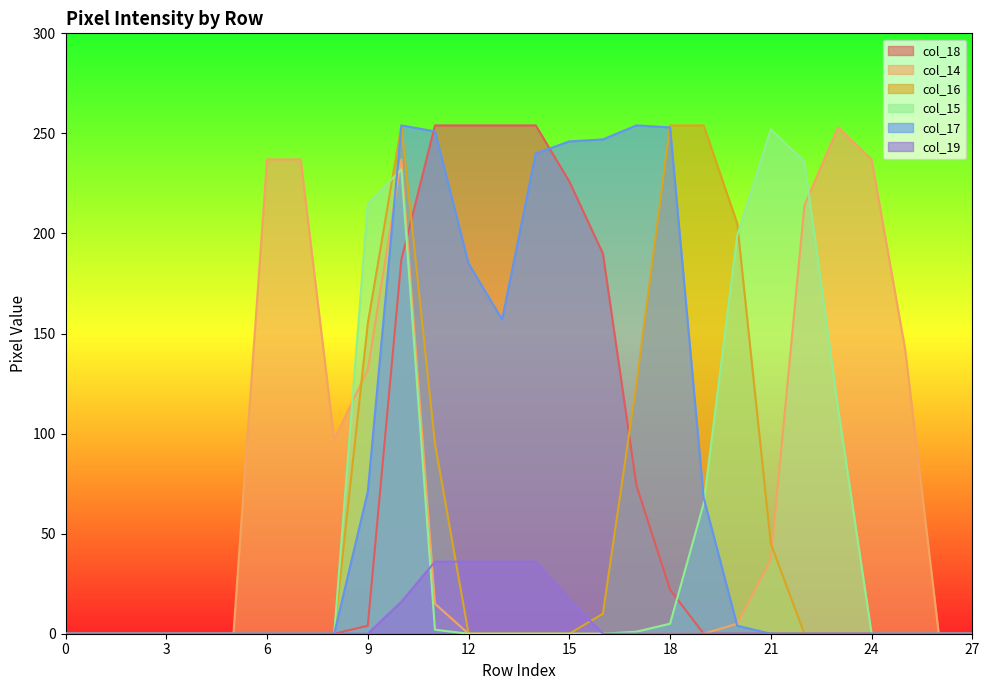

Reading left to right, transcribe all the data shown in this chart.

col_18: 0=0	1=0	2=0	3=0	4=0	5=0	6=0	7=0	8=0	9=4	10=187	11=254	12=254	13=254	14=254	15=226	16=190	17=74	18=22	19=0	20=0	21=0	22=0	23=0	24=0	25=0	26=0	27=0
col_14: 0=0	1=0	2=0	3=0	4=0	5=0	6=237	7=237	8=97	9=132	10=237	11=15	12=0	13=0	14=0	15=0	16=0	17=0	18=0	19=0	20=5	21=37	22=214	23=253	24=237	25=142	26=0	27=0
col_16: 0=0	1=0	2=0	3=0	4=0	5=0	6=0	7=0	8=0	9=155	10=254	11=95	12=0	13=0	14=0	15=0	16=10	17=125	18=254	19=254	20=205	21=45	22=0	23=0	24=0	25=0	26=0	27=0
col_15: 0=0	1=0	2=0	3=0	4=0	5=0	6=0	7=0	8=0	9=215	10=232	11=2	12=0	13=0	14=0	15=0	16=0	17=1	18=5	19=65	20=199	21=252	22=236	23=113	24=0	25=0	26=0	27=0
col_17: 0=0	1=0	2=0	3=0	4=0	5=0	6=0	7=0	8=0	9=71	10=254	11=251	12=185	13=157	14=240	15=246	16=247	17=254	18=253	19=68	20=4	21=0	22=0	23=0	24=0	25=0	26=0	27=0
col_19: 0=0	1=0	2=0	3=0	4=0	5=0	6=0	7=0	8=0	9=0	10=16	11=36	12=36	13=36	14=36	15=17	16=0	17=0	18=0	19=0	20=0	21=0	22=0	23=0	24=0	25=0	26=0	27=0